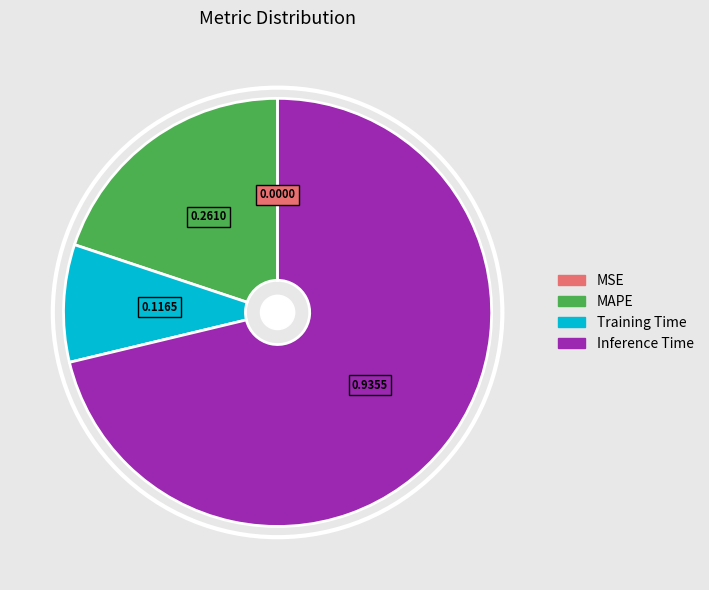

The MAPE slice represents 20% of the pie. True or false?

True